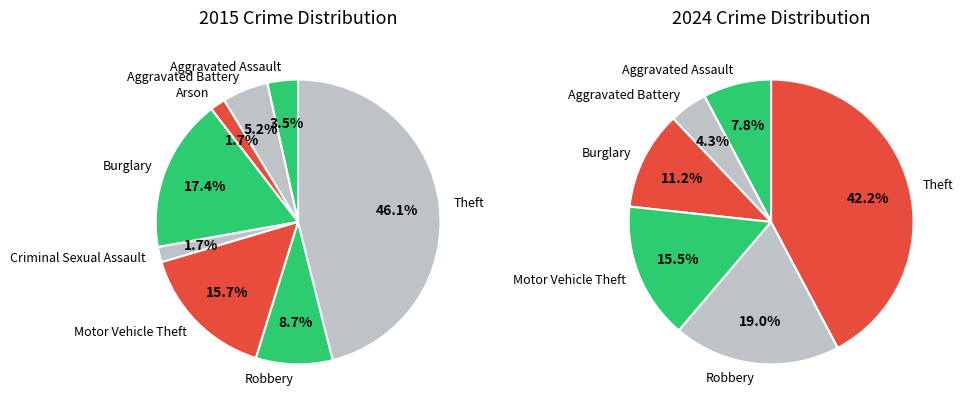

To the nearest percent, what is the difference between the values_2015 and 2 slice percentages?

3%